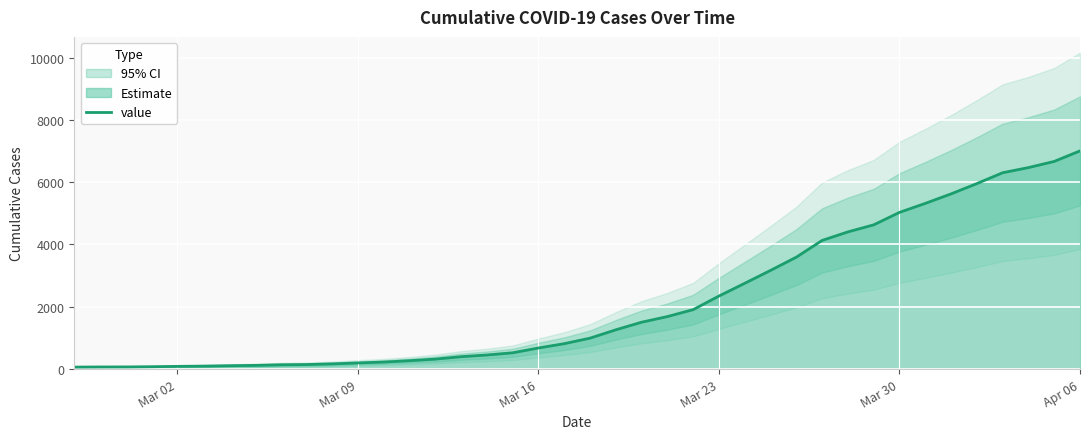

What is the highest value of the value series?

7004